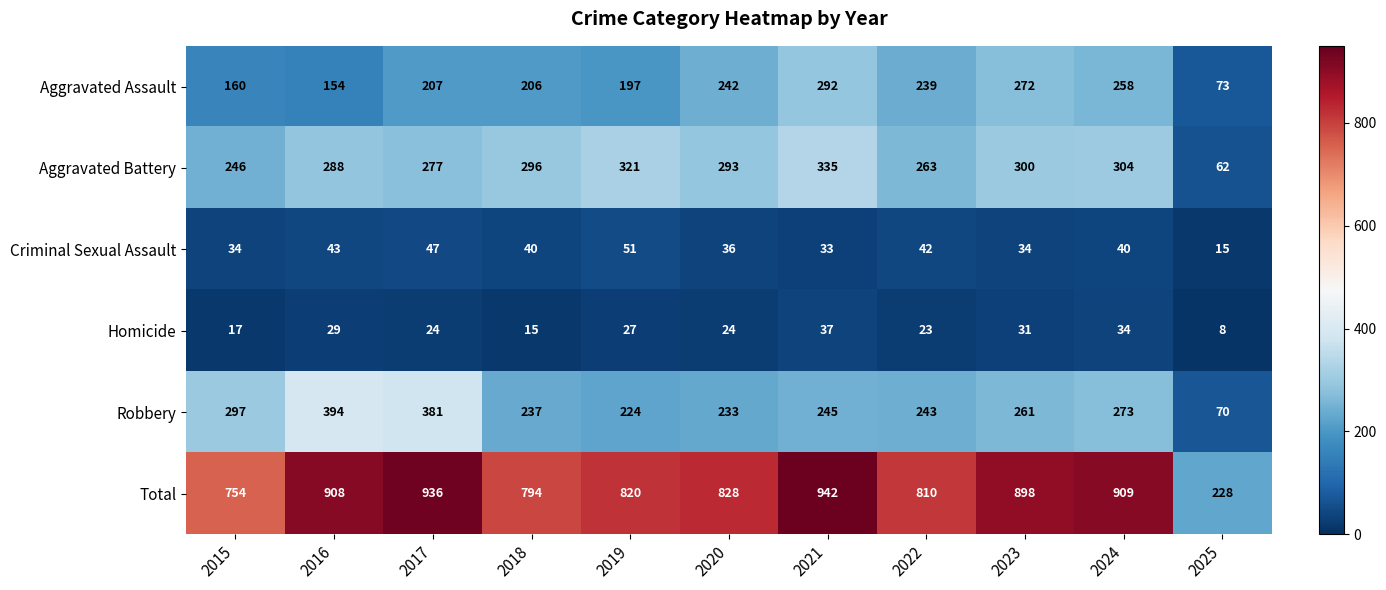

List the labels in order of Total value, smallest first.

2025, 2015, 2018, 2022, 2019, 2020, 2023, 2016, 2024, 2017, 2021